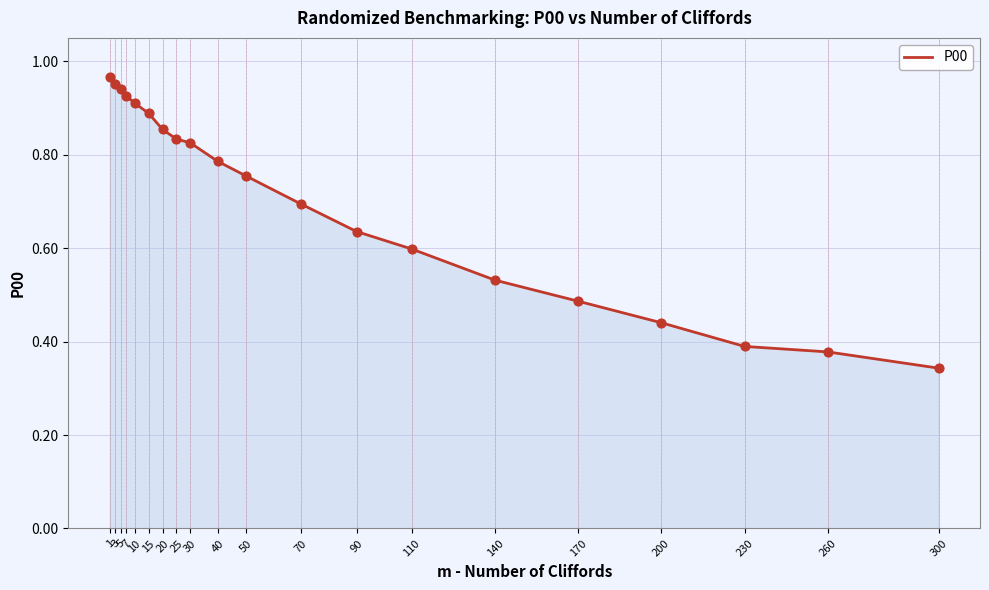

What is the change in value from 5 to 230?

-0.6